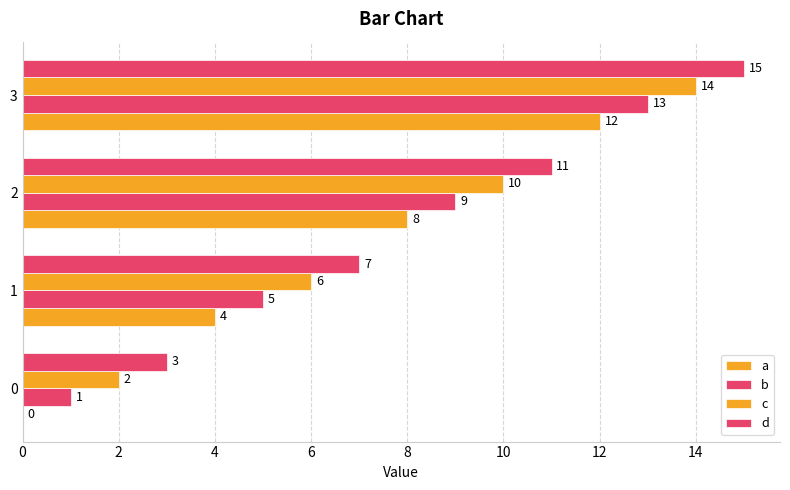

Count the number of data series in this chart.

4